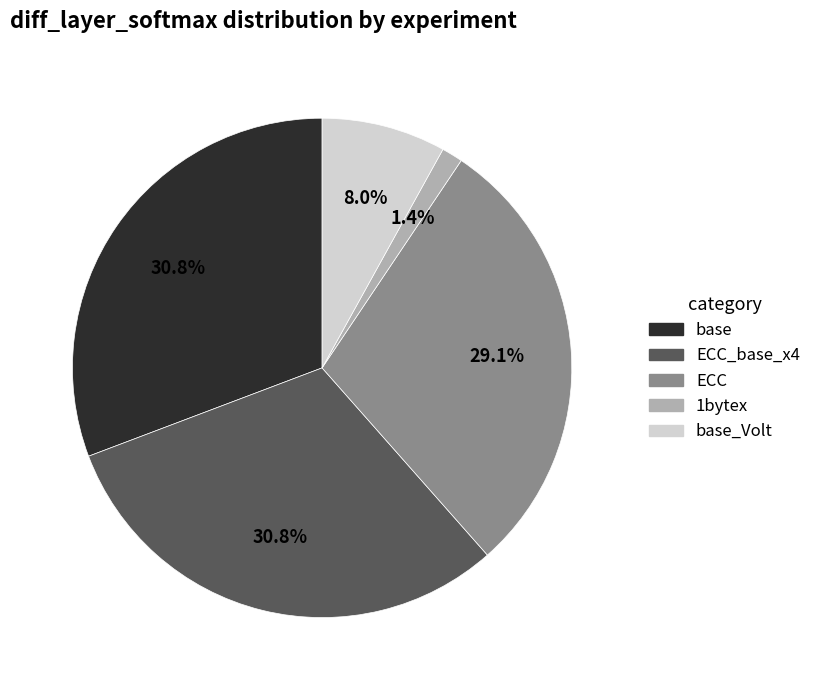

Is ECC the majority of the pie?

No